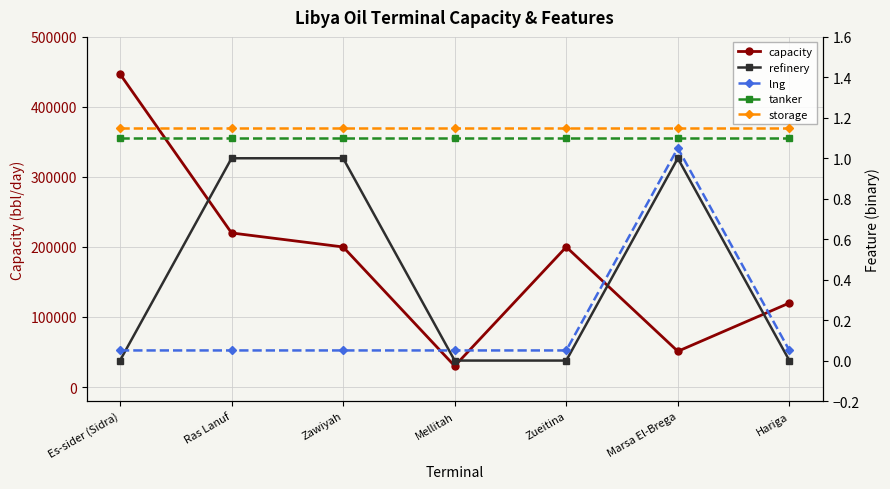

True or false: storage has a value of 1.1 at Ras Lanuf.

True